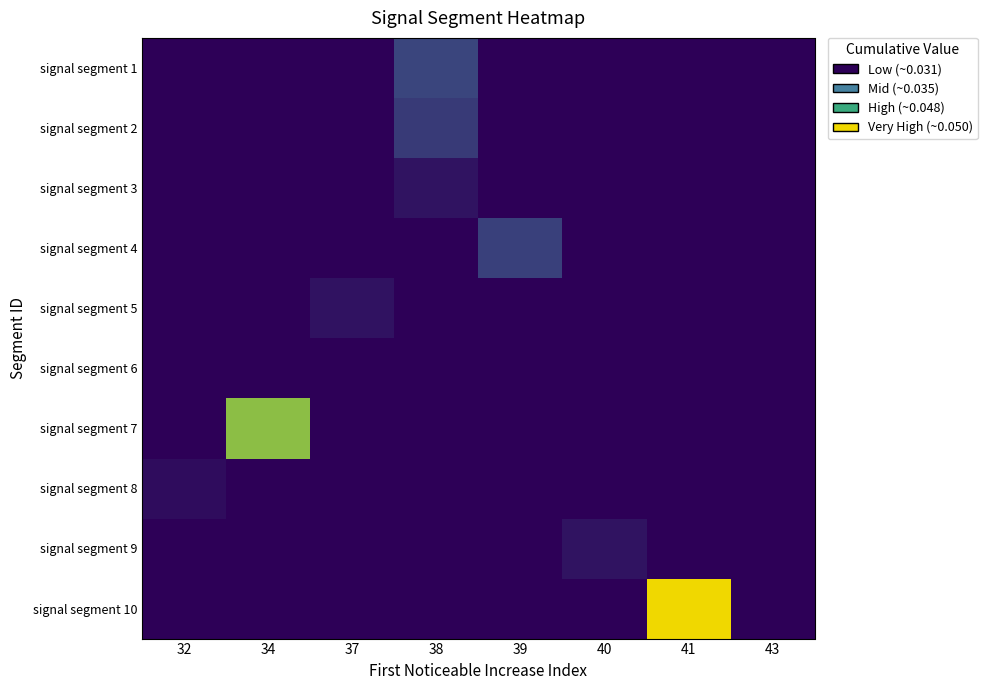

At how many categories does at least one series exceed 0?

8